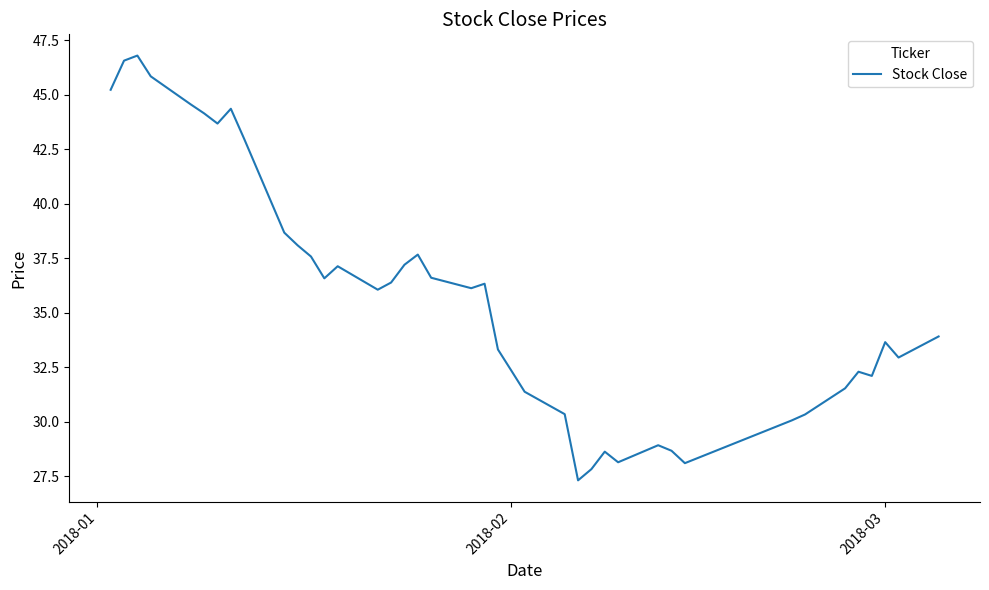

What is the smallest value displayed?

27.3